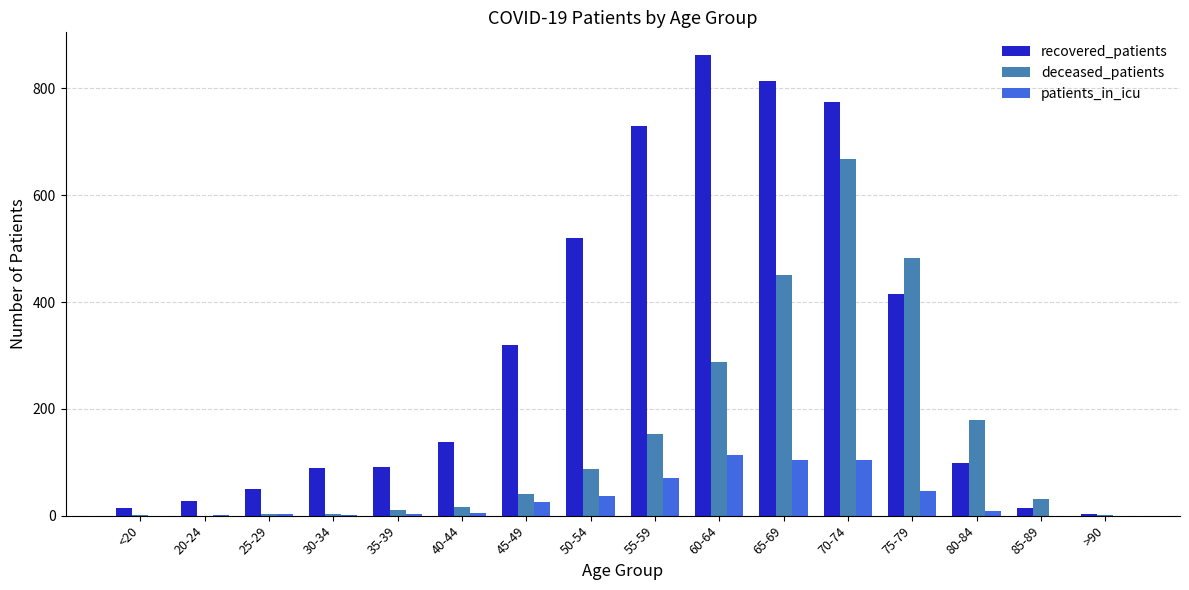

What is the sum of all patients_in_icu values?

523